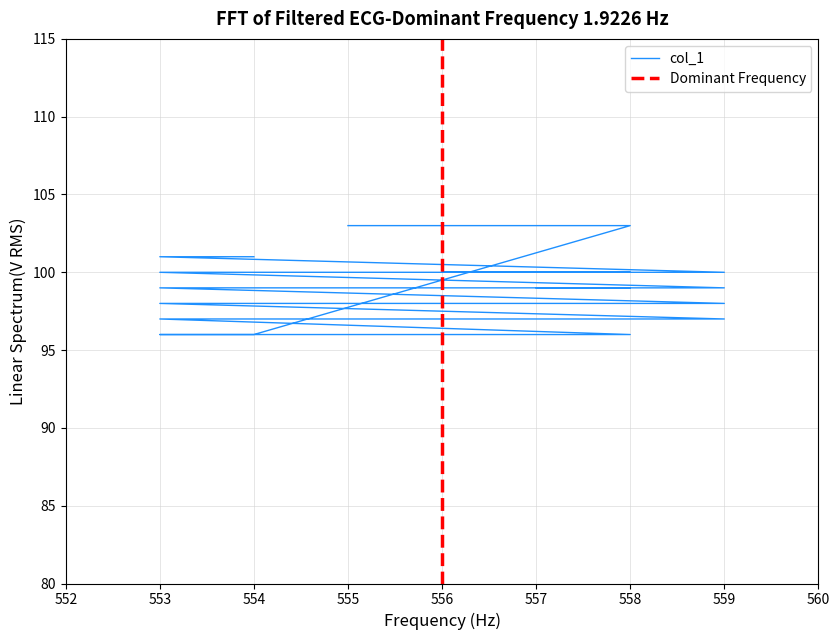

Rank the categories by value from highest to lowest.

555, 556, 557, 558, 553, 554, 553, 554, 555, 557, 558, 556, 559, 553, 554, 555, 556, 558, 557, 559, 553, 554, 555, 556, 557, 558, 559, 553, 554, 555, 556, 557, 558, 559, 554, 553, 555, 556, 557, 558